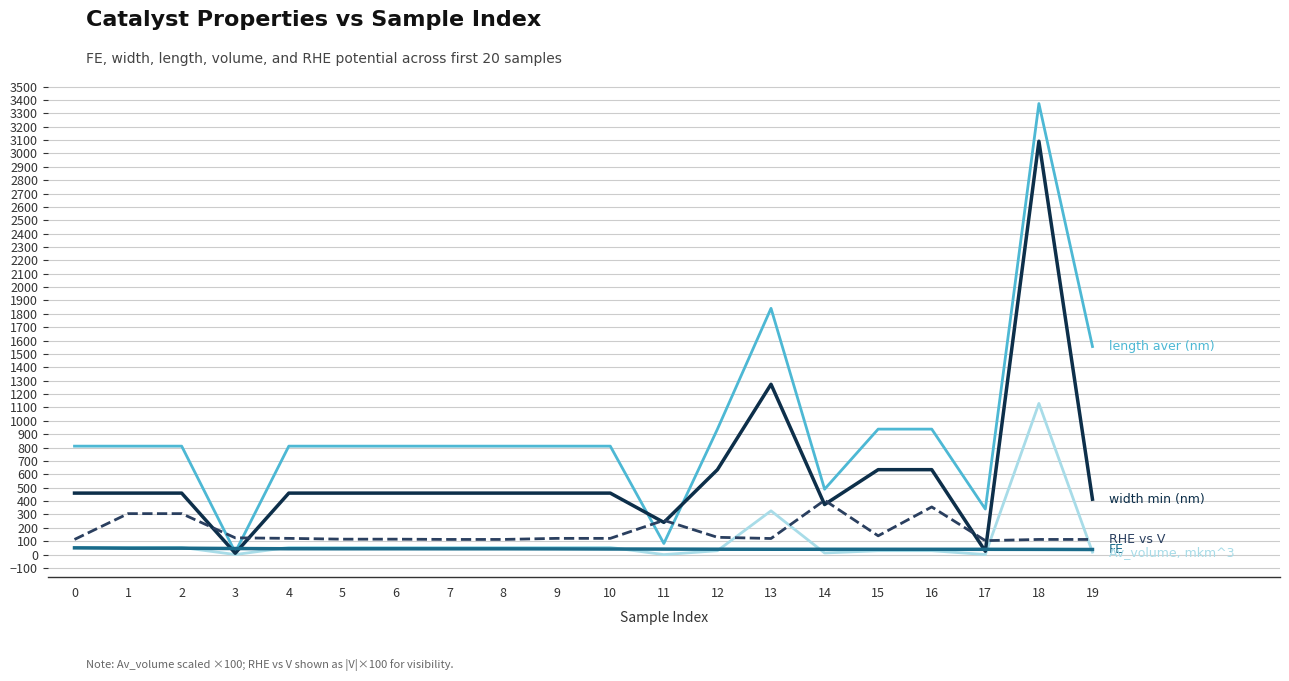

At which category is the sum across all series the highest?

18